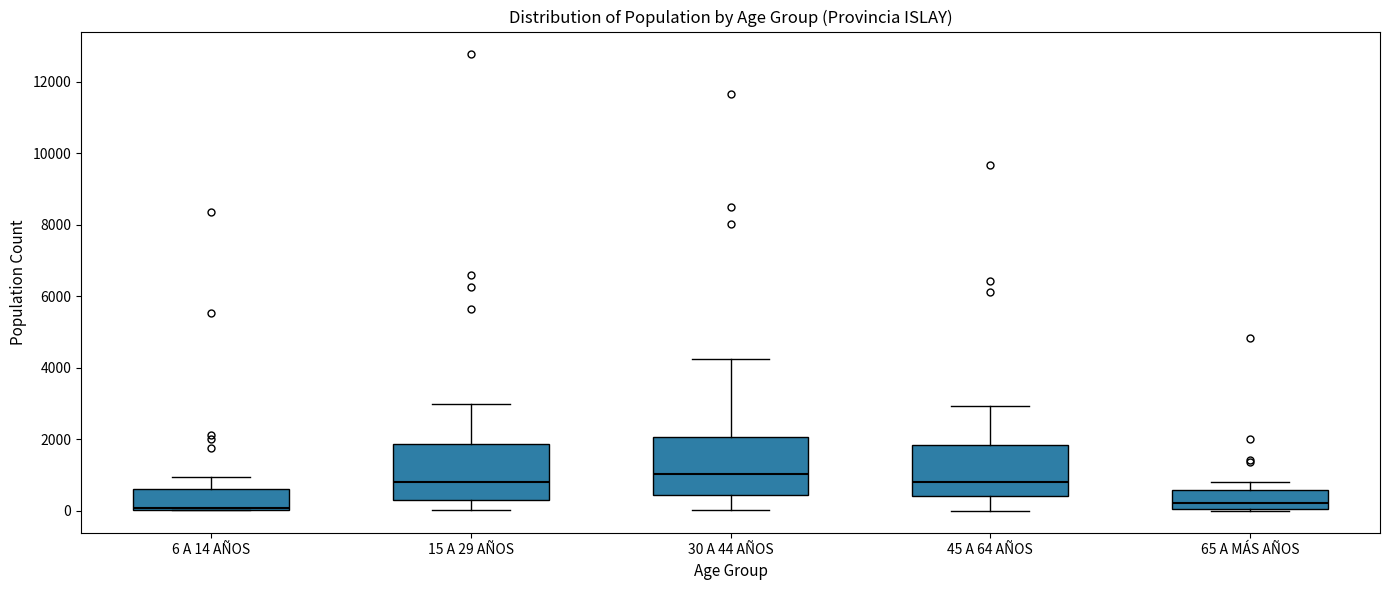

Reading left to right, read every box against the y-axis: the position of its median line, the range the box covers, and the ends of its whiskers. The values are not printed on the chart, so give them approximately, as read against the axis.

6 A 14 AÑOS: median 0, box 0 to 600, whiskers 0 to 1000
15 A 29 AÑOS: median 800, box 200 to 1800, whiskers 0 to 3000
30 A 44 AÑOS: median 1000, box 400 to 2000, whiskers 0 to 4200
45 A 64 AÑOS: median 800, box 400 to 1800, whiskers 0 to 3000
65 A MÁS AÑOS: median 200, box 0 to 600, whiskers 0 to 800